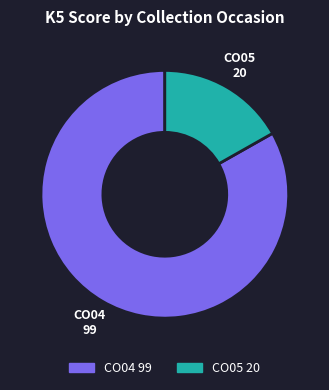

Which category has the smallest portion of the pie?

CO05